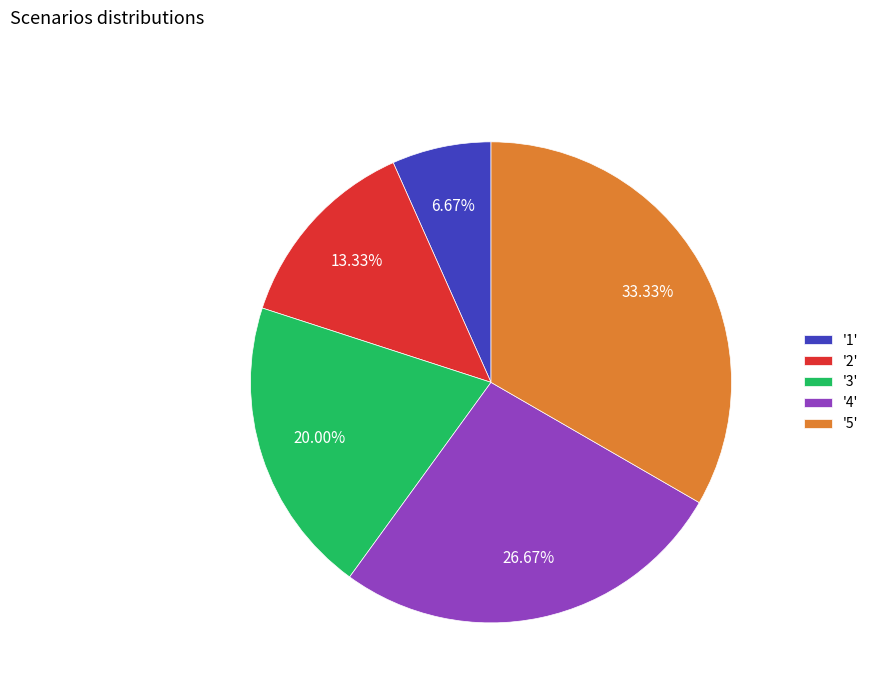

Does '5' account for over 50% of the chart?

No